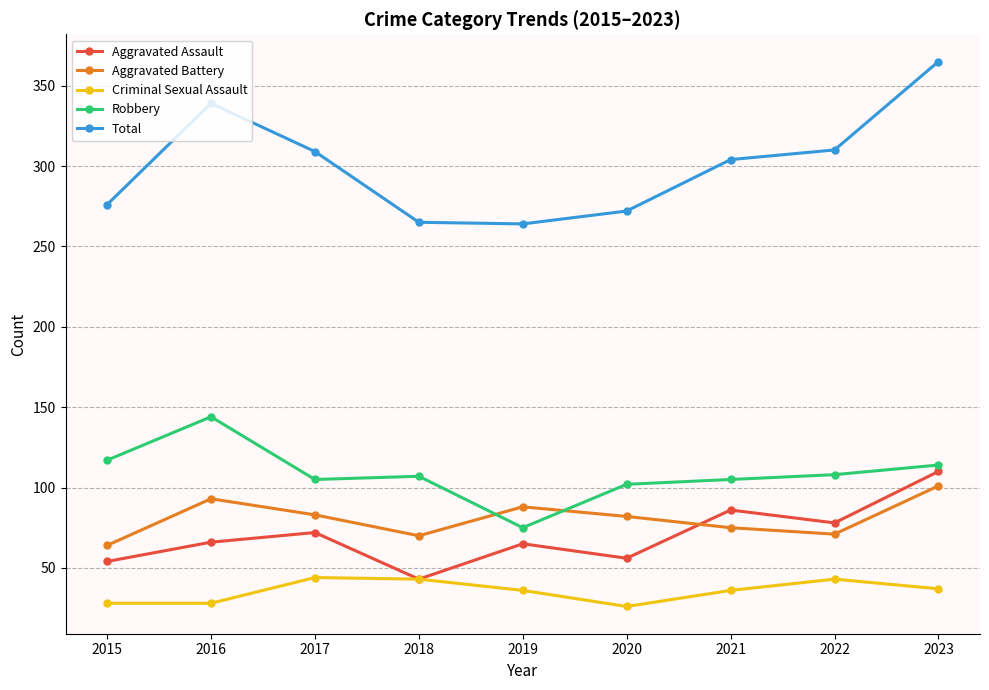

At which category is the sum across all series the highest?

2023